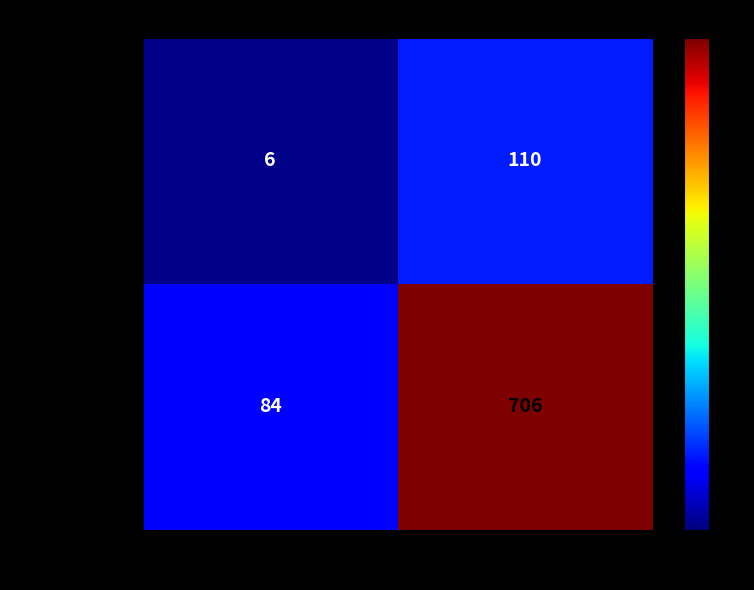

List the series in order of their peak value, highest first.

Not Hispanic, Hispanic